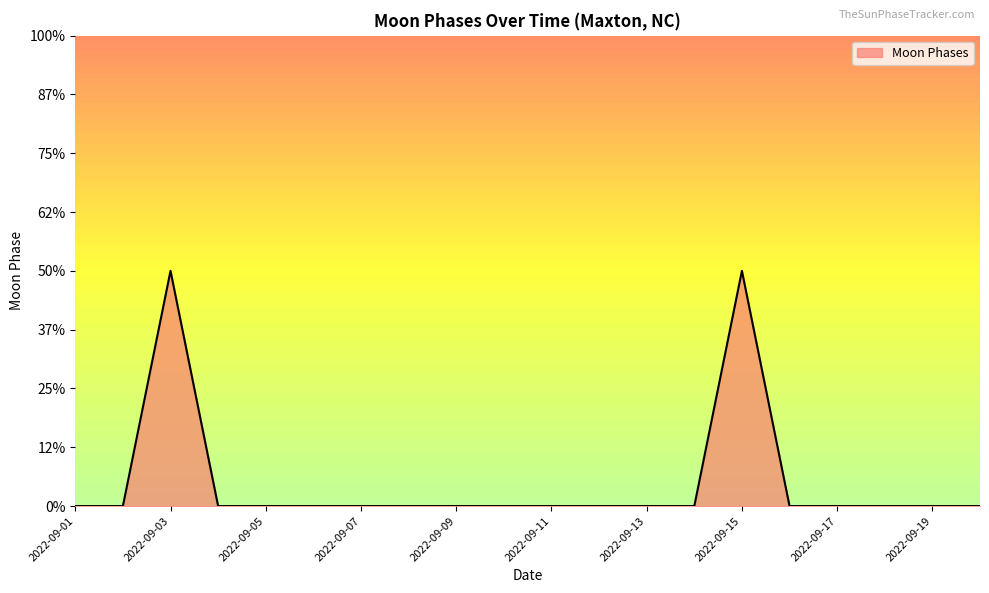

At which category does the data reach its first local peak?

2022-09-03